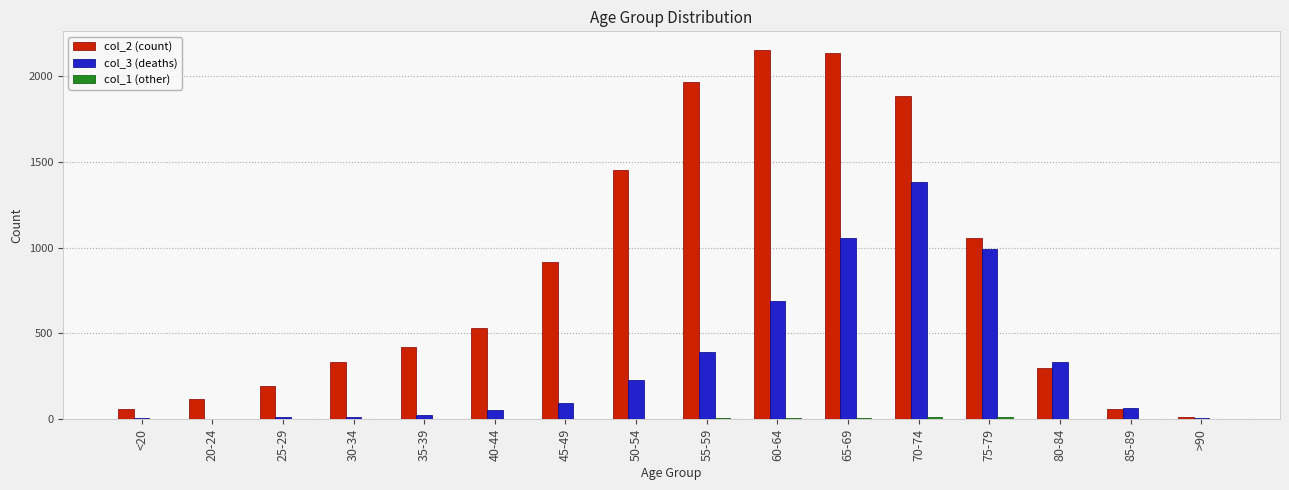

What is the maximum value shown in the chart?

2151